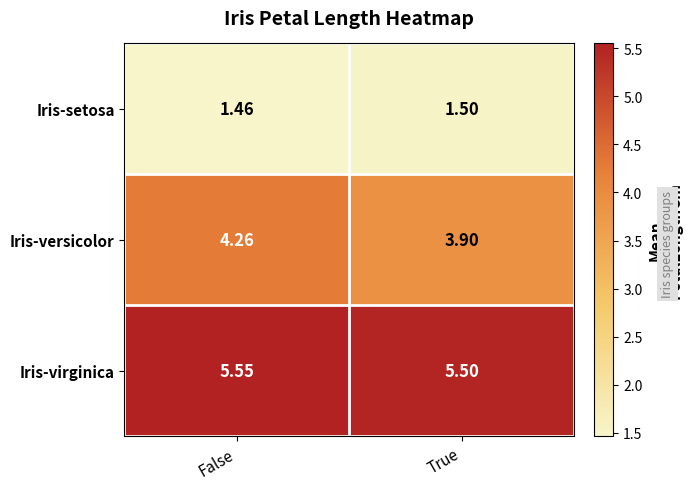

Which series changed the most between False and True?

Iris-versicolor